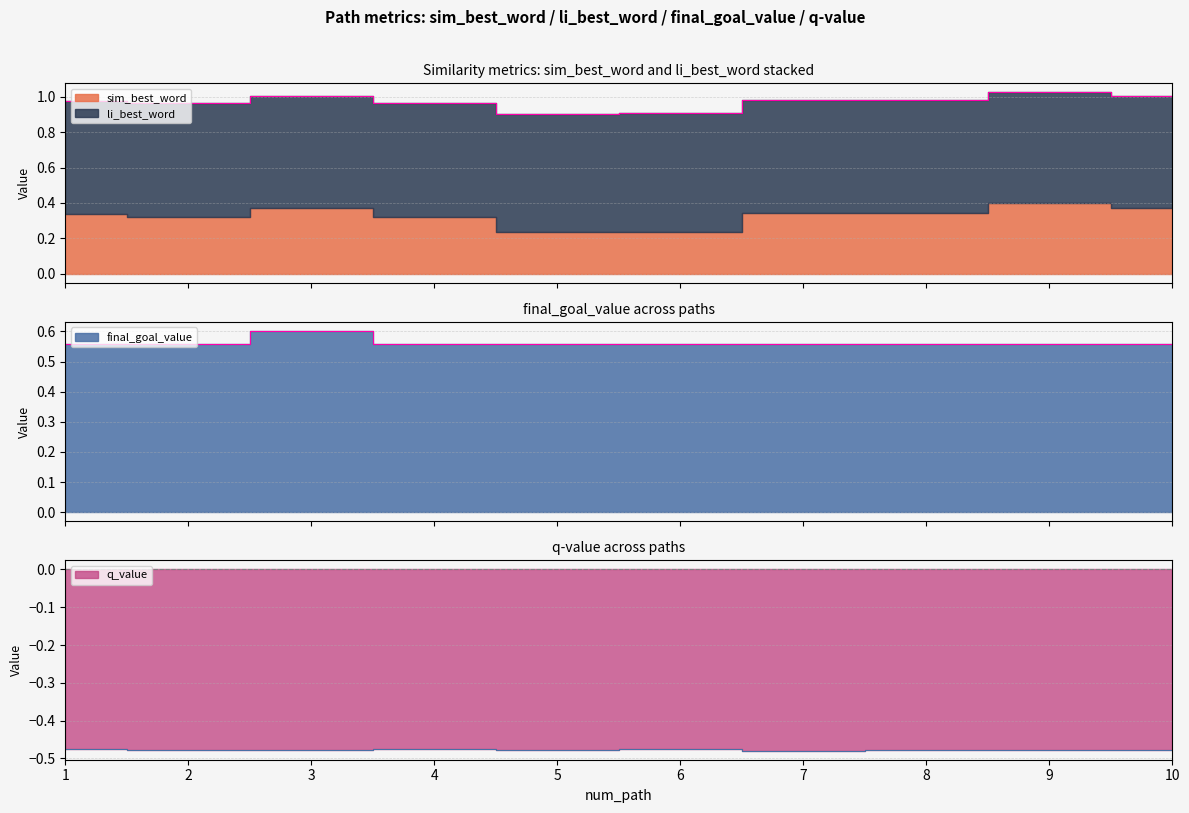

Where is final_goal_value nearest to the value 0?

1